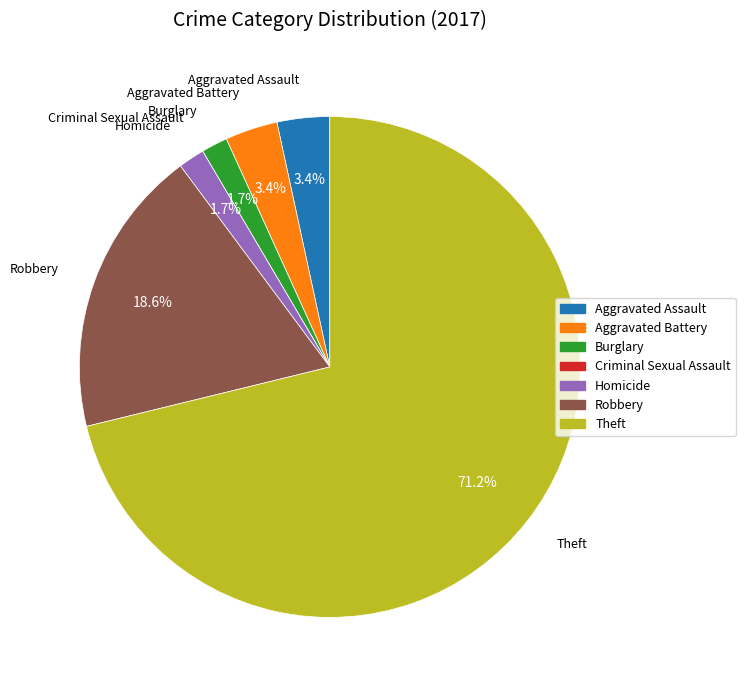

Is the sum of Aggravated Battery and Robbery greater than half?

No